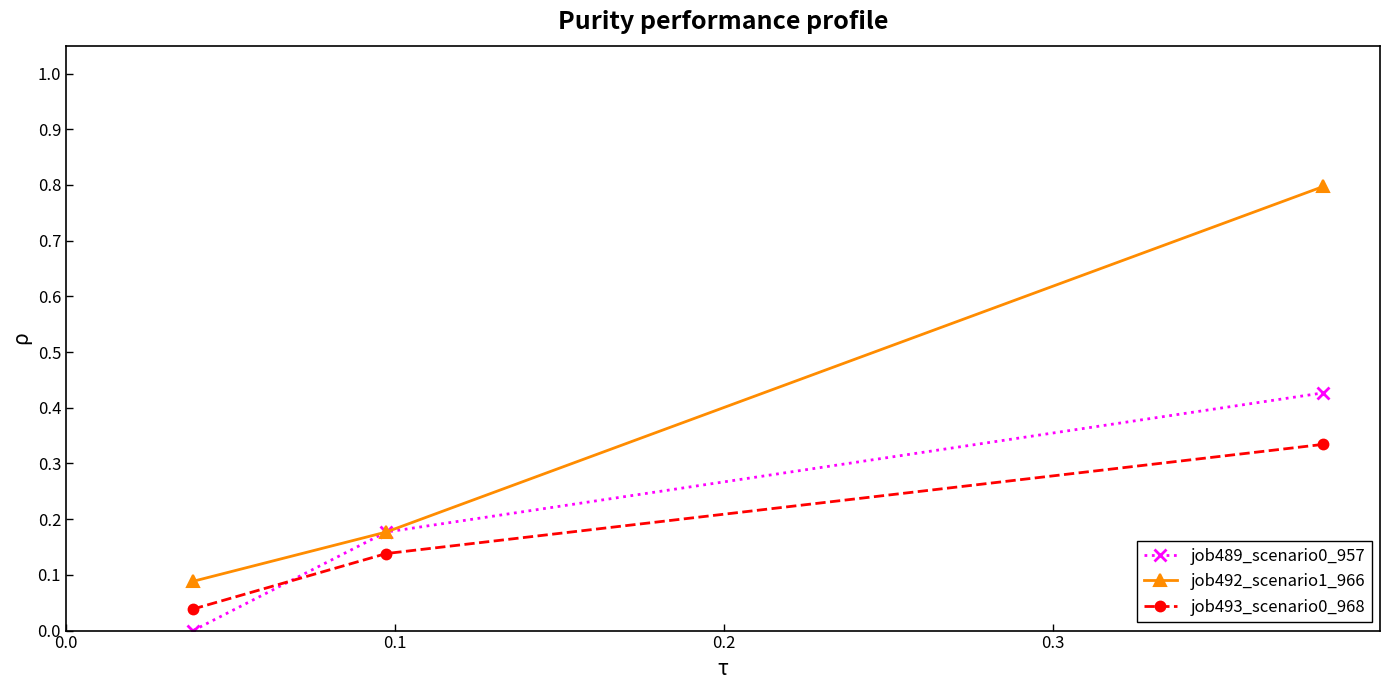

Count the job492_scenario1_966 values in the range 0 to 1.

3